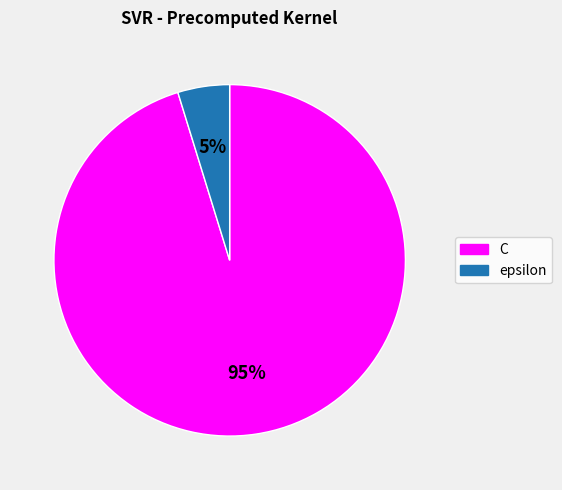

What is the smallest slice in the pie chart?

epsilon